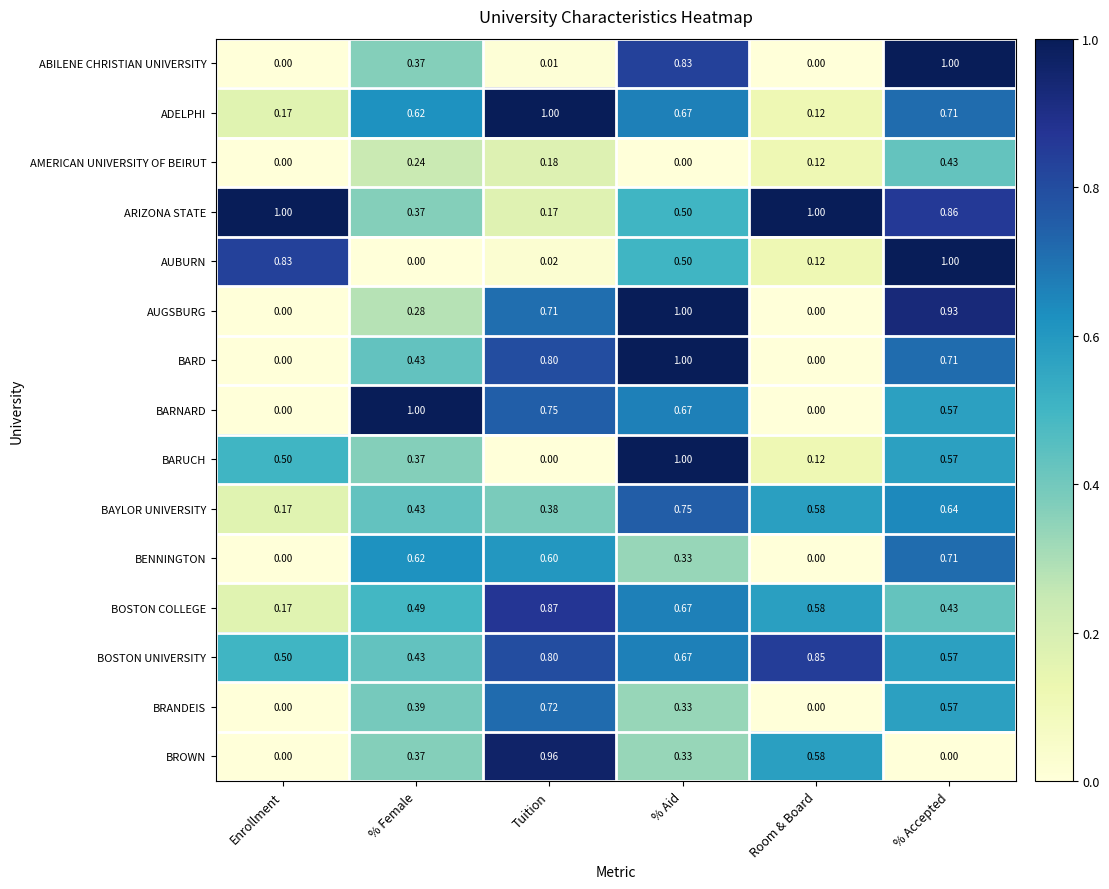

Between Tuition and % Accepted, which series saw the biggest shift?

ABILENE CHRISTIAN UNIVERSITY